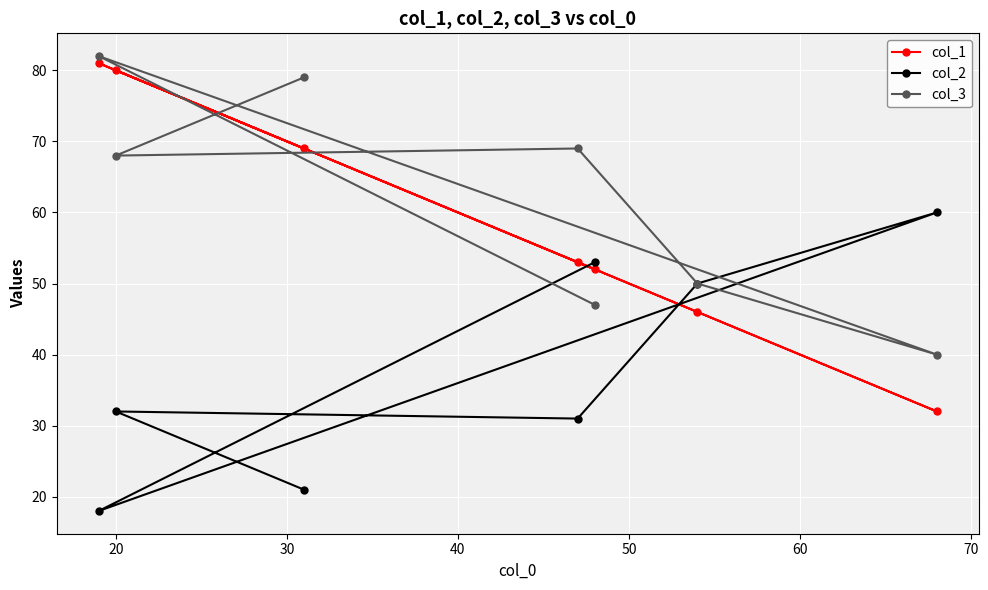

In col_1, how many points are higher than both neighbors (excluding endpoints)?

2